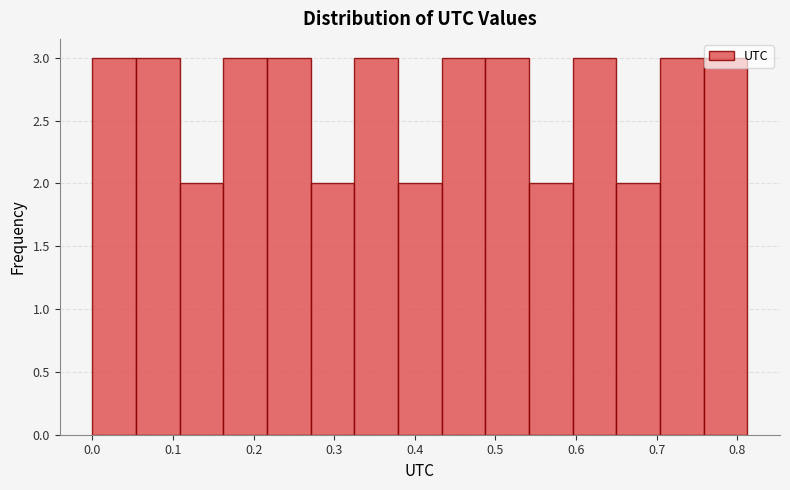

How tall is the bar that spans 0.76 to 0.81 on the x-axis? Neither the bar edges nor the heights are printed on the chart, so give them approximately, as read against the axes.

3